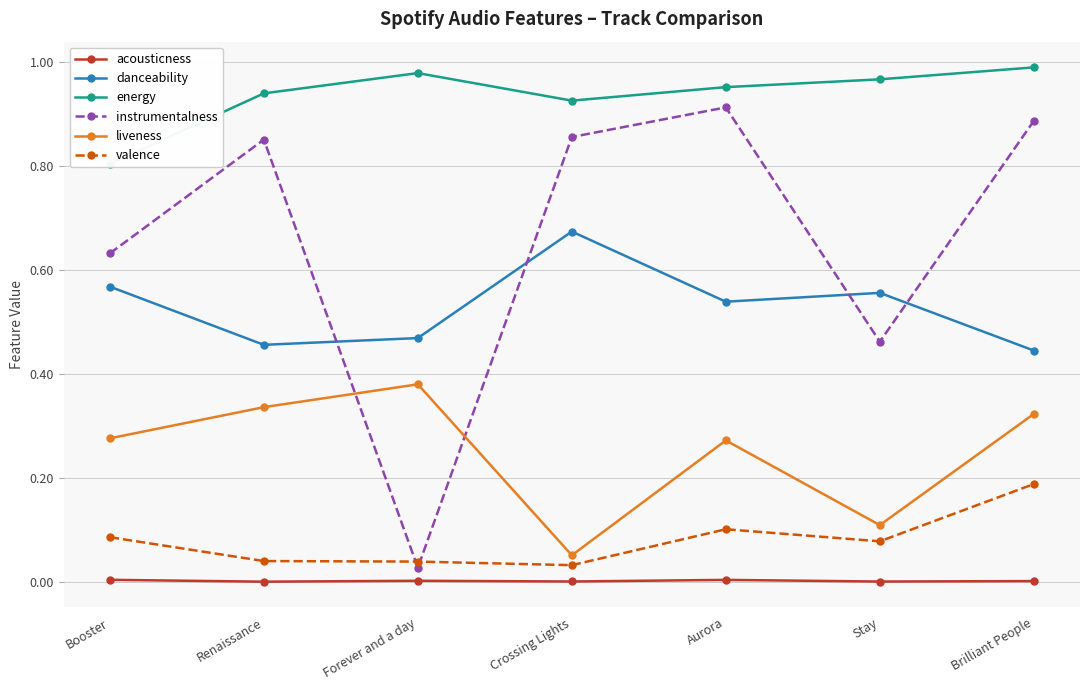

Which series has the largest total across all categories?

energy